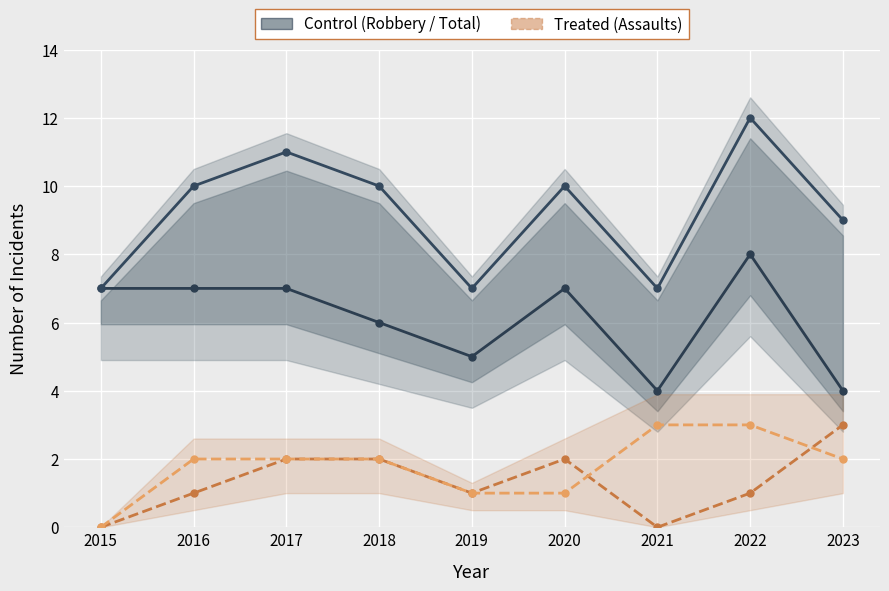

What is the sum of the Aggravated Assault values at 2021 and 2018?

2